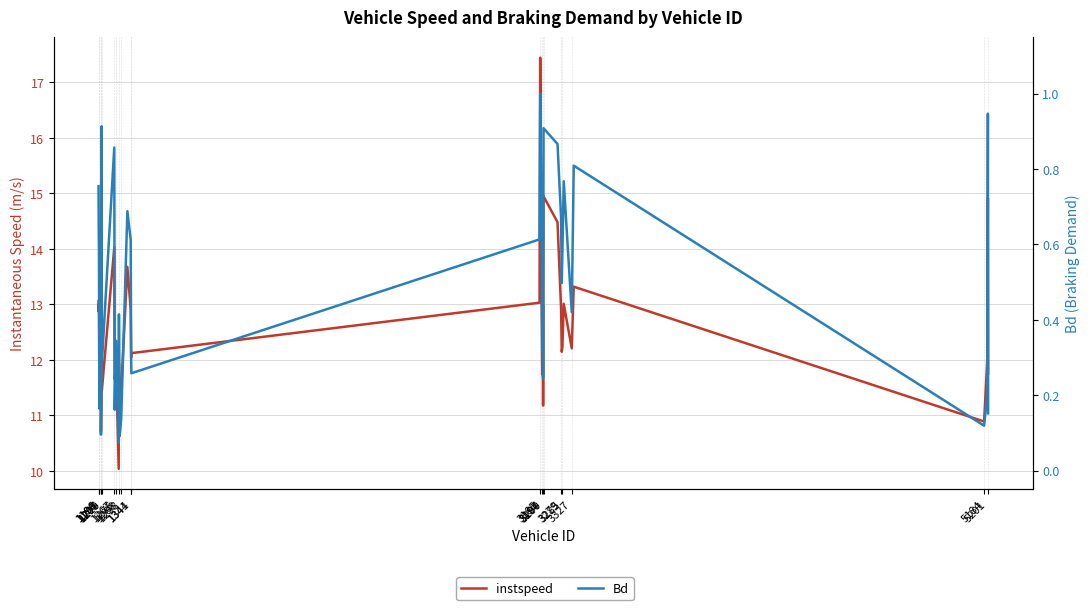

What is the greatest value displayed?

17.4